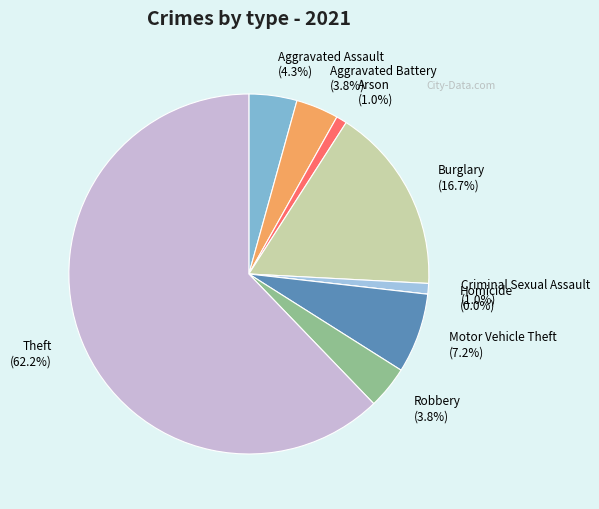

The Aggravated Battery slice represents 4% of the pie. True or false?

True